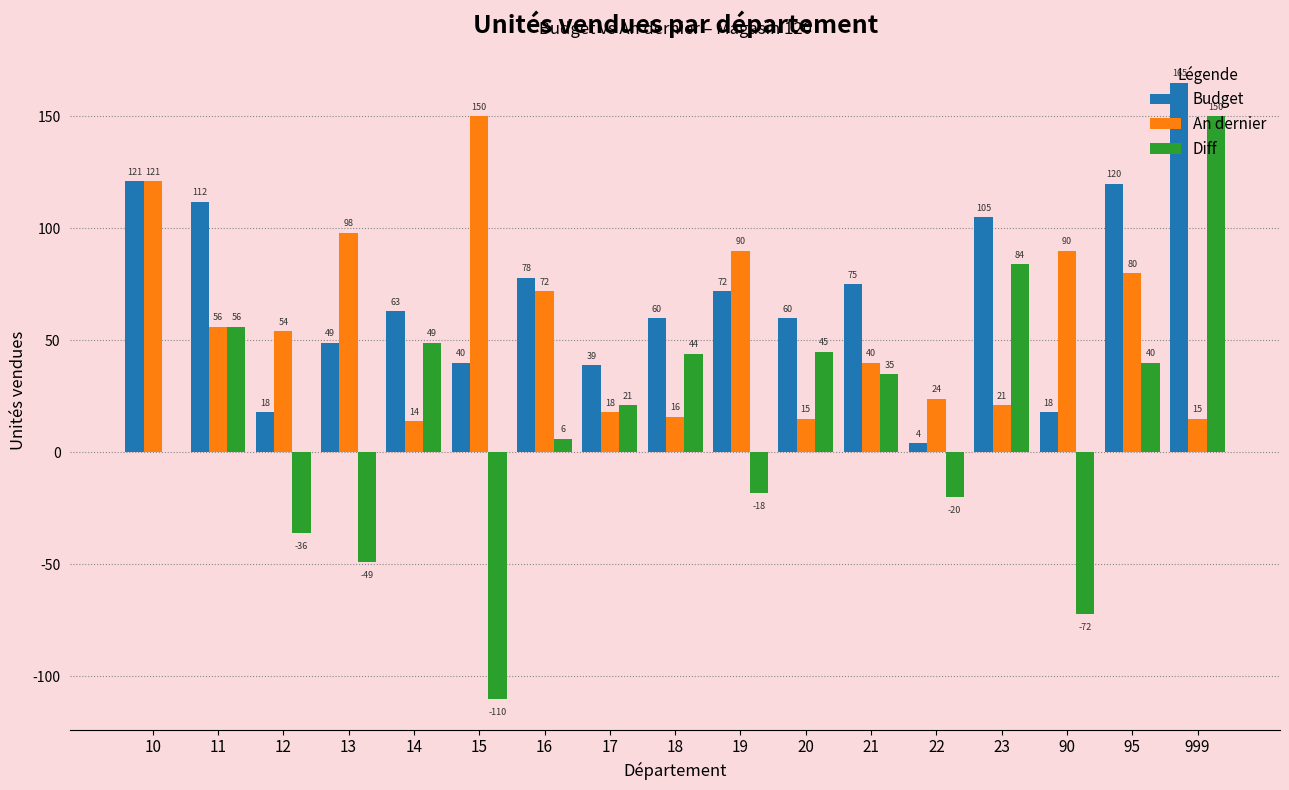

Between 18 and 90, which series saw the biggest shift?

Diff